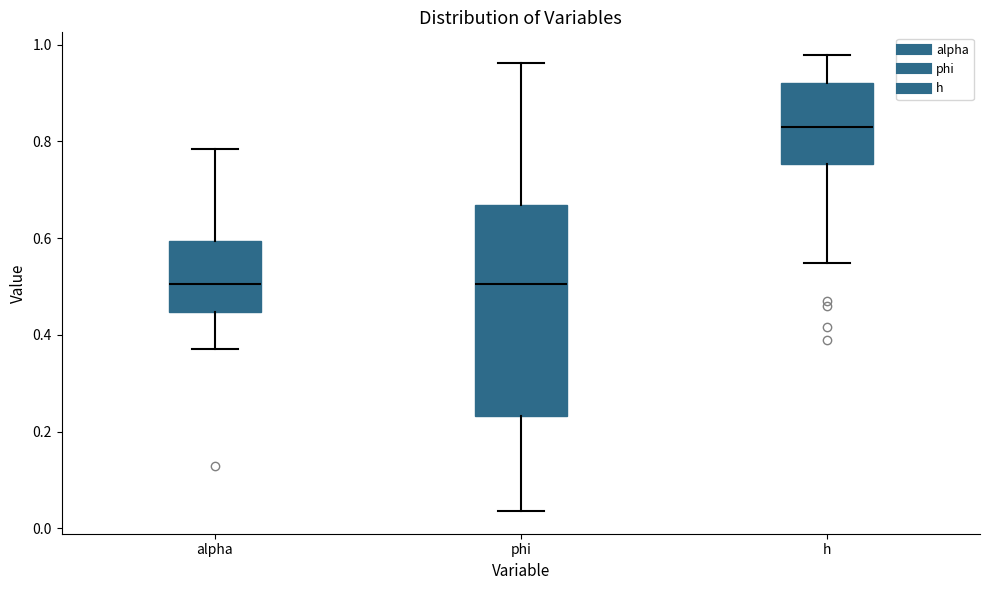

Which box has the highest median line?

h